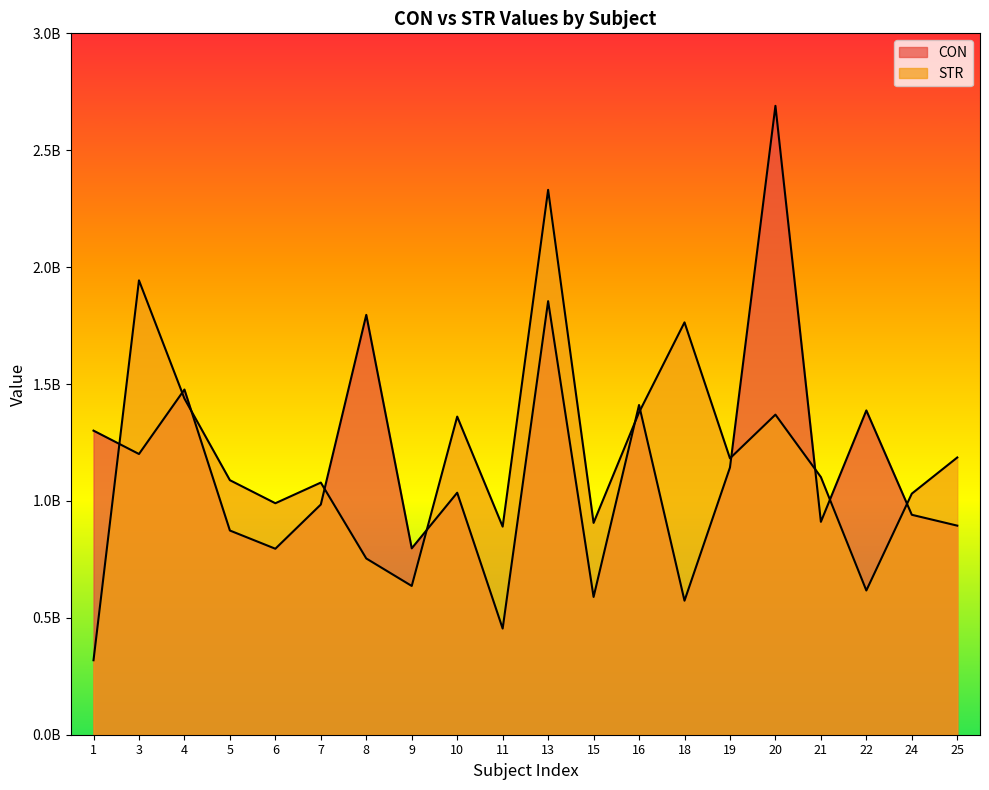

What is the maximum value for STR?

2330526374.7